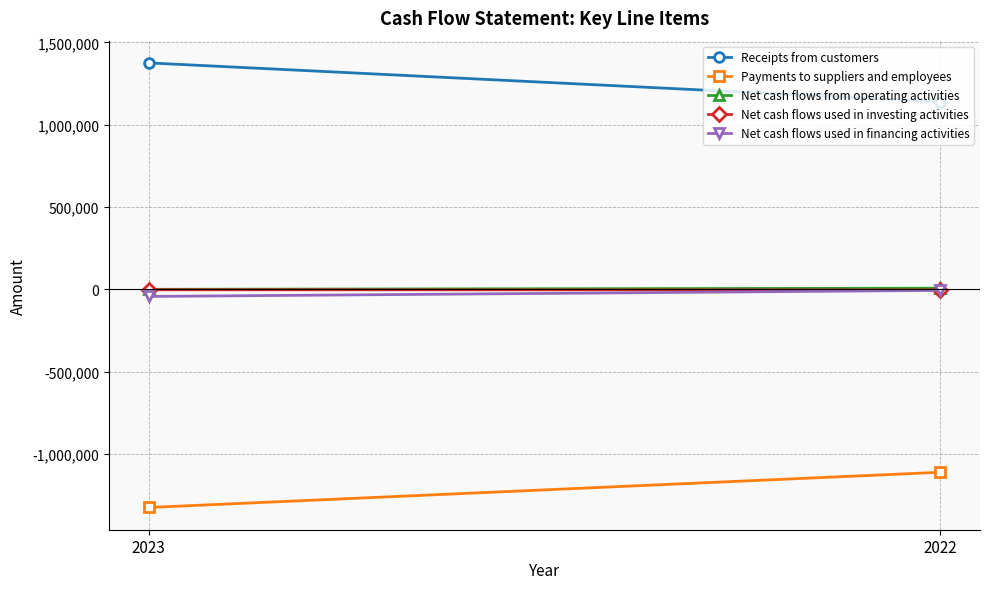

How many Net cash flows used in investing activities values are between -2644 and -2011?

2